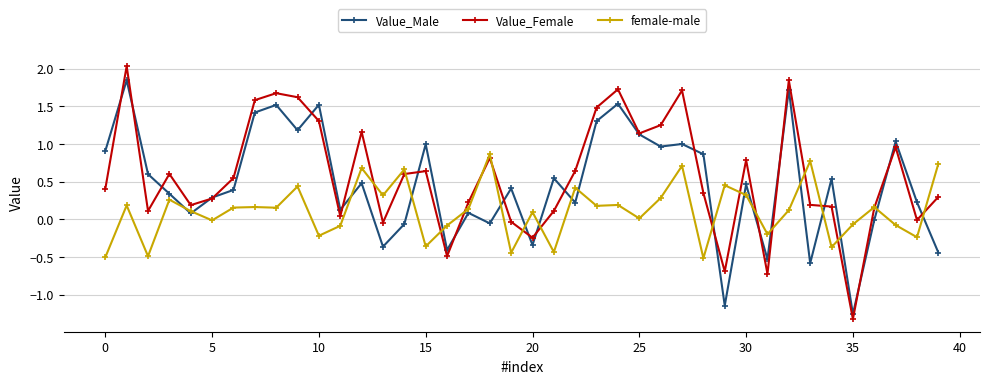

Which series has the widest spread of values?

Value_Female